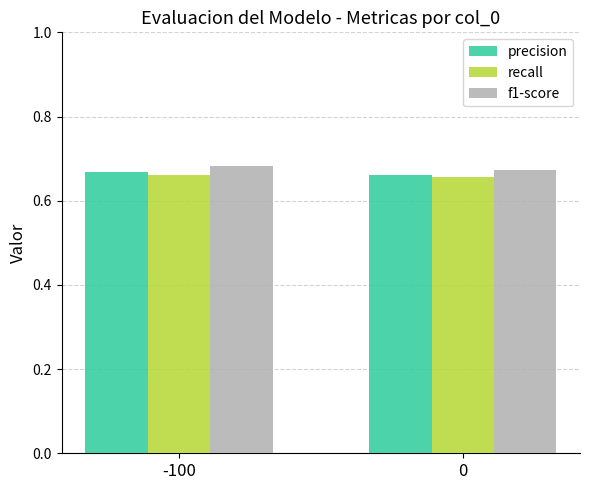

True or false: precision has a value of 0.4 at 0.

False